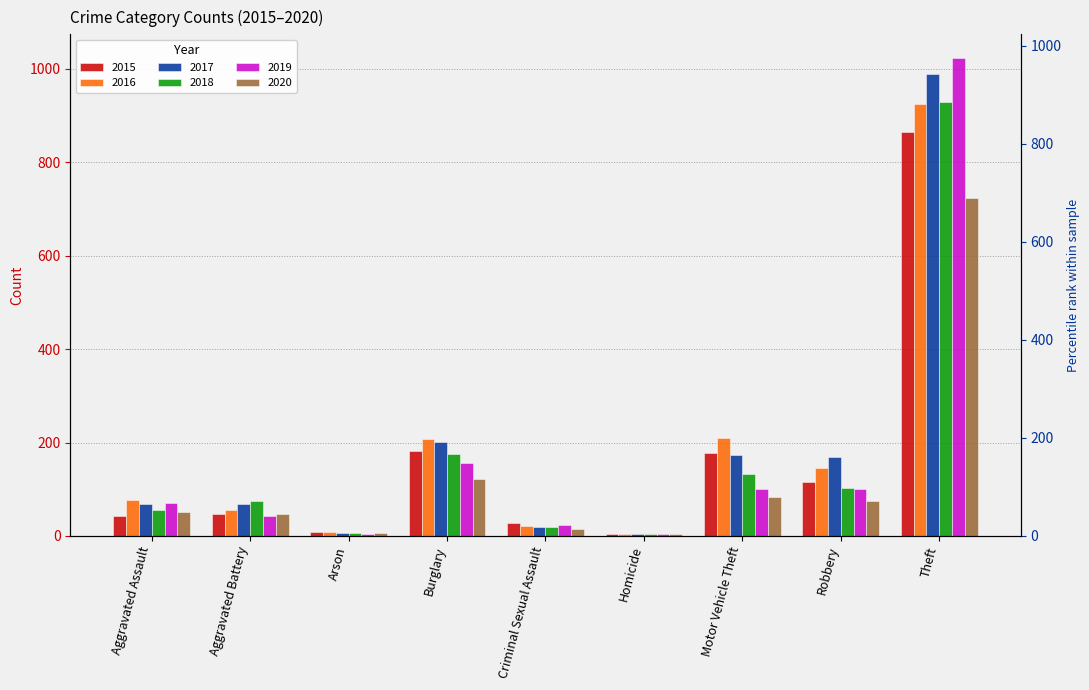

True or false: 2018 has a value of 929 at Theft.

True